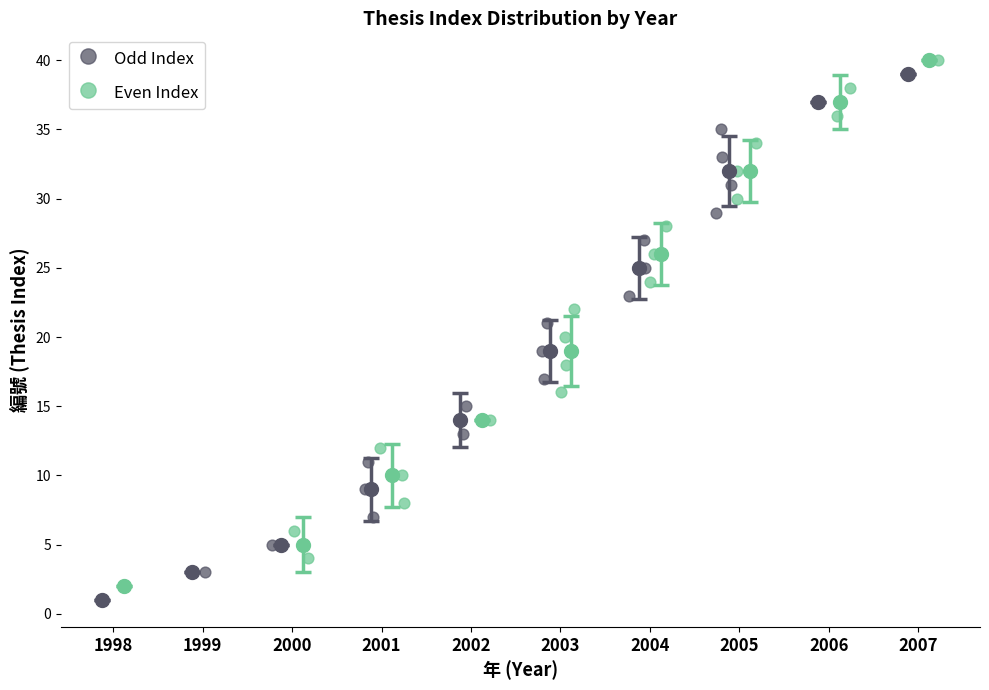

Which series reaches the minimum Y coordinate?

Odd Index